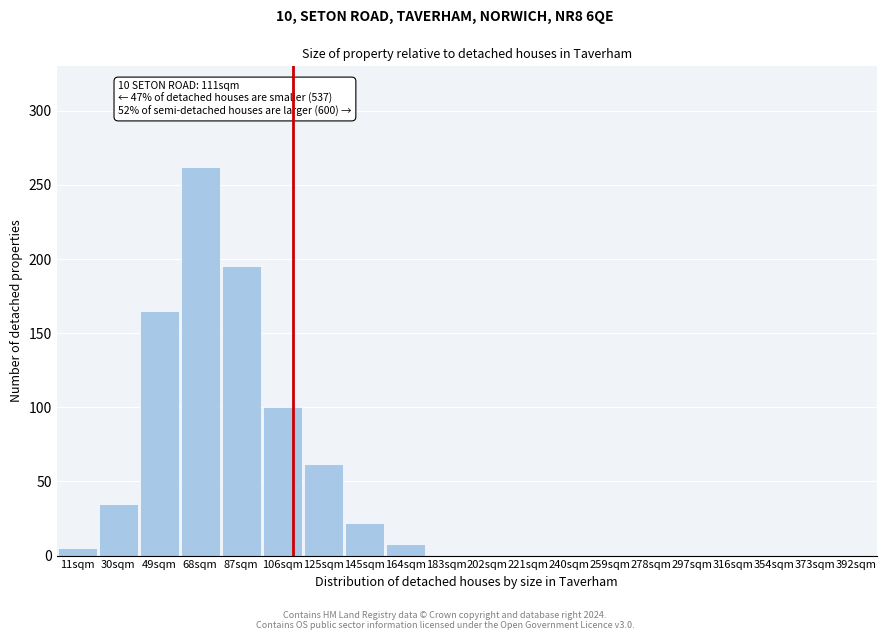

Reading left to right, list all the values displayed in this chart.

11sqm=5	30sqm=35	49sqm=165	68sqm=262	87sqm=195	106sqm=100	125sqm=62	145sqm=22	164sqm=8	183sqm=0	202sqm=0	221sqm=0	240sqm=0	259sqm=0	278sqm=0	297sqm=0	316sqm=0	354sqm=0	373sqm=0	392sqm=0